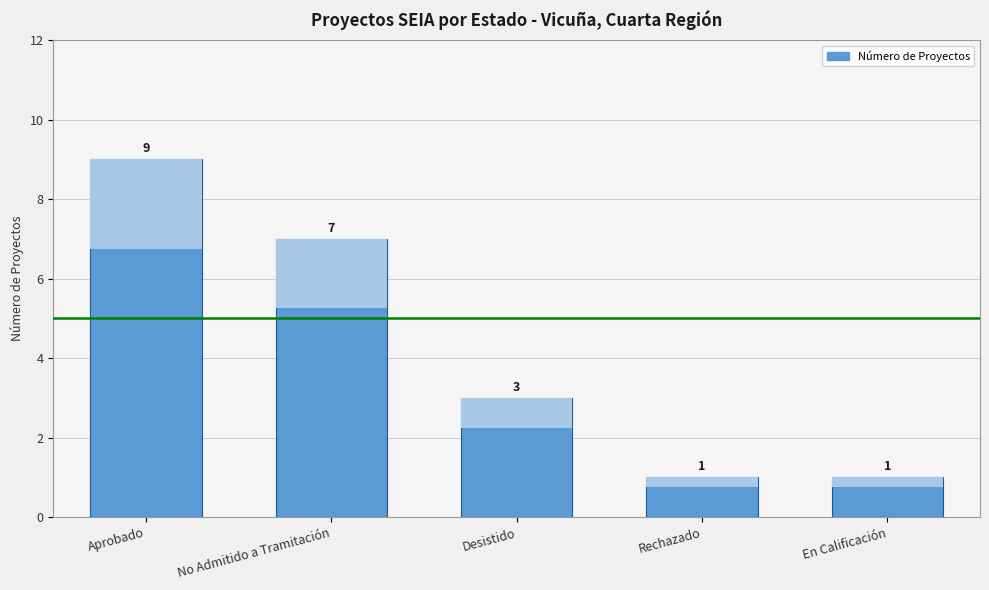

Which category has the lowest value across all series?

Rechazado